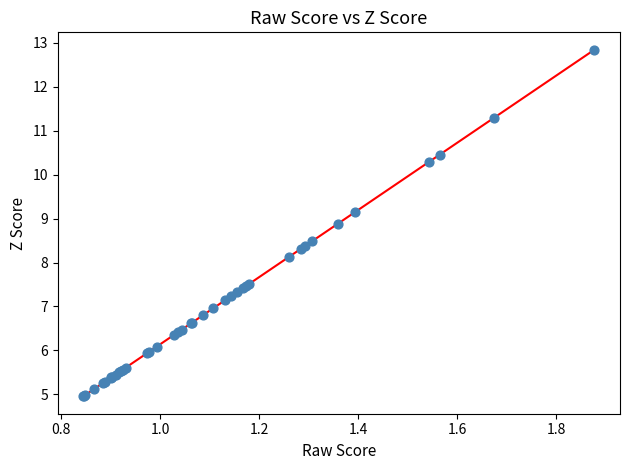

What Y value in the scatter plot is closest to 8?

8.1